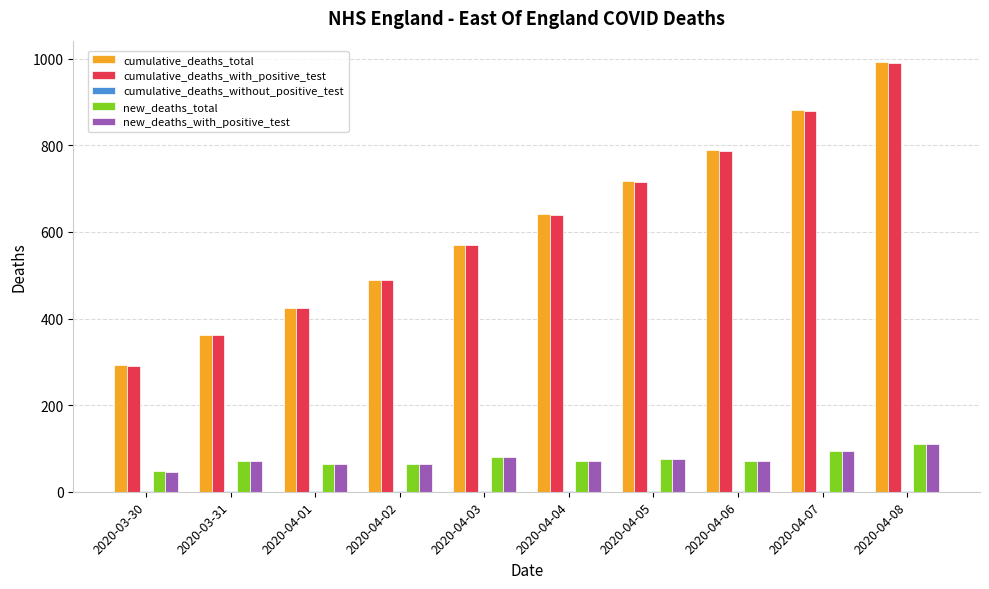

How many groups of bars are there?

10